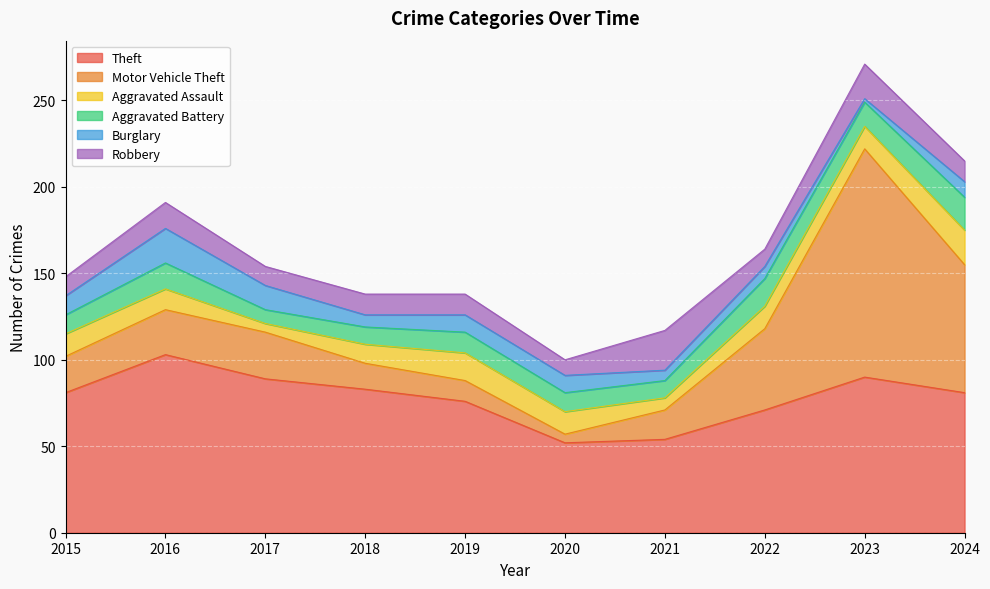

Where is the first local minimum for Robbery?

2017